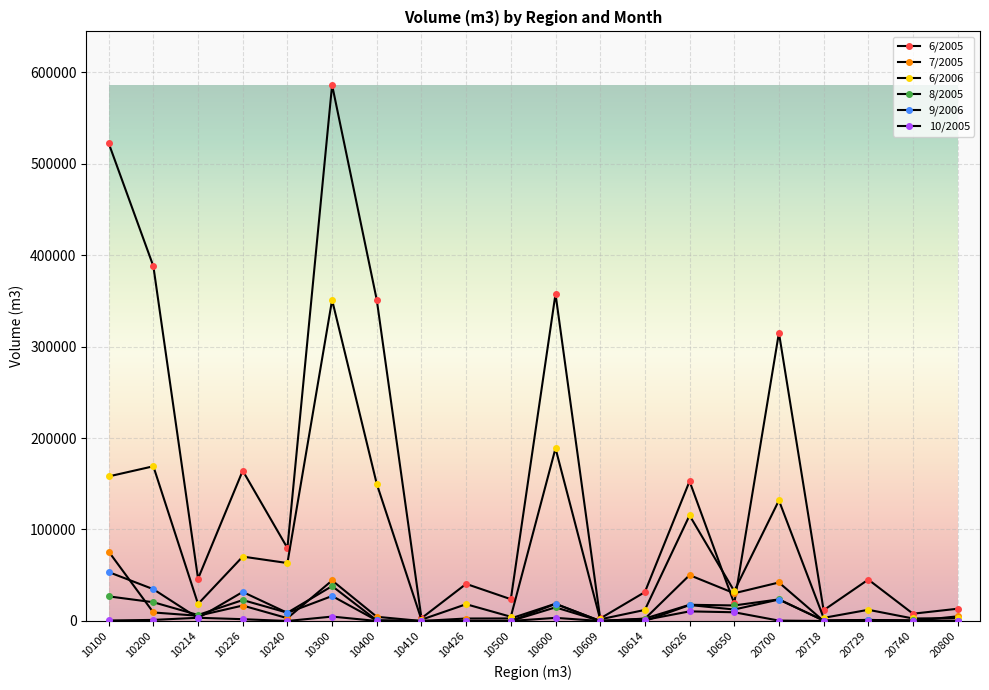

What is the difference between the highest and lowest values at 10200?

386598.3